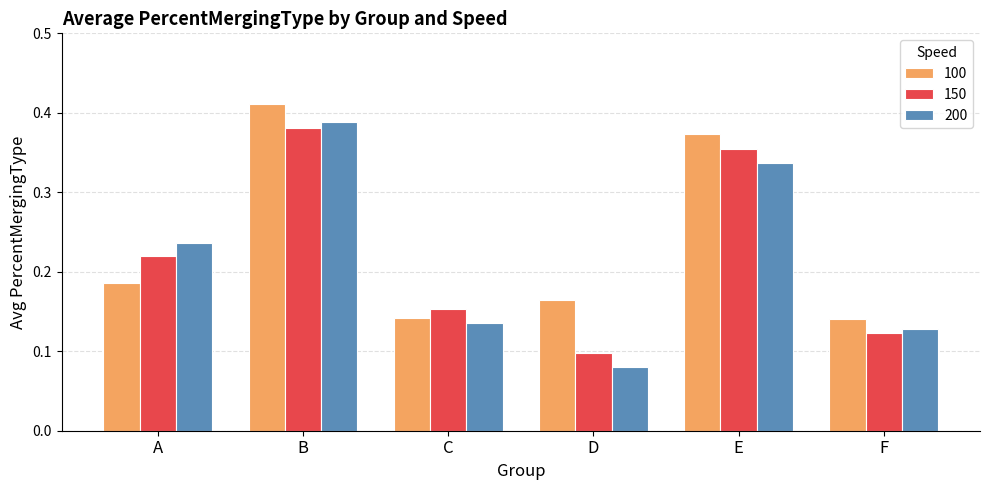

What are all the series names shown in the legend?

100, 150, 200